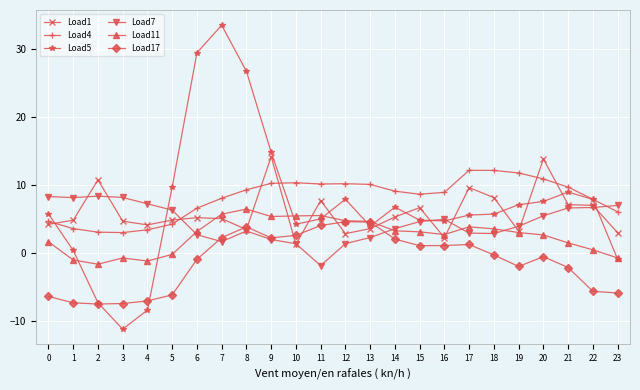

True or false: Load7 has more than 2 points higher than both neighbors.

True